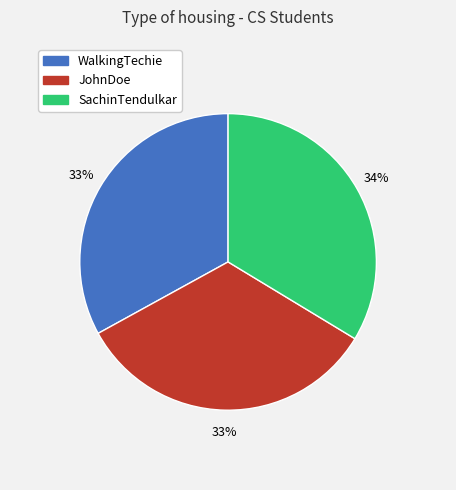

Is SachinTendulkar the majority of the pie?

No